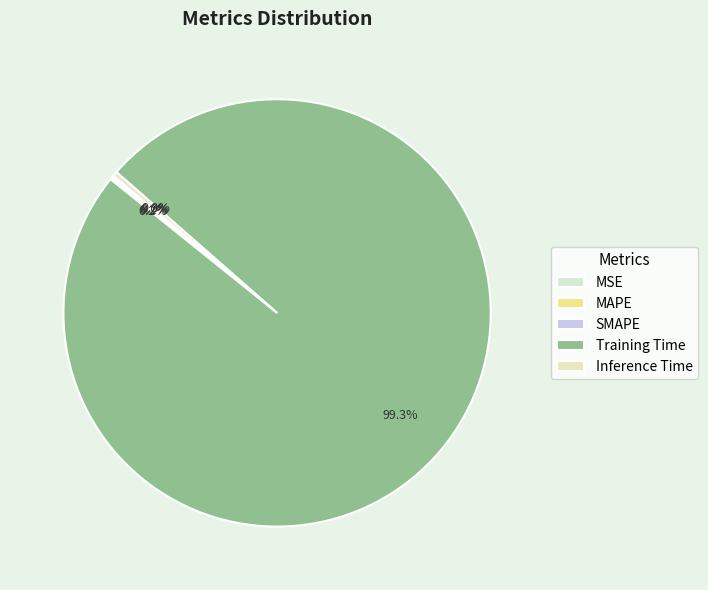

How many slices are in this pie chart?

5